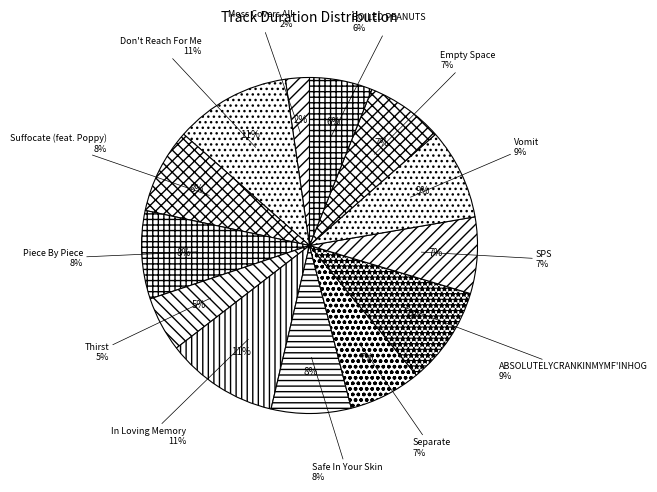

The Safe In Your Skin slice represents 1% of the pie. True or false?

False